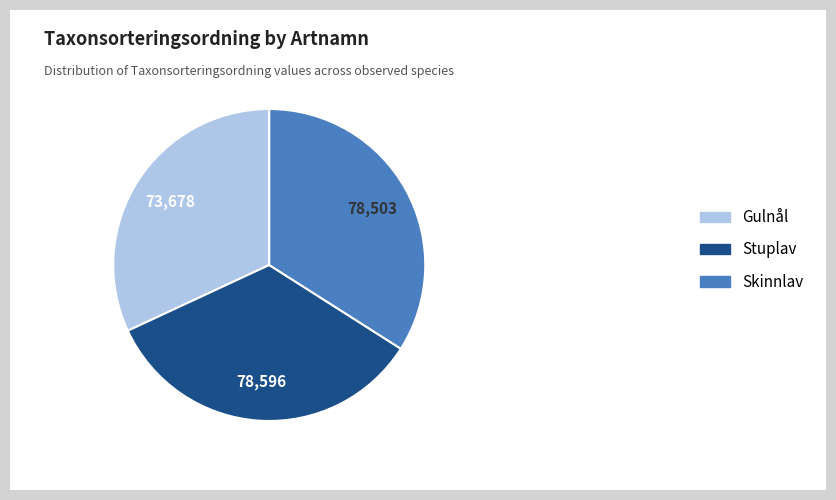

Does Skinnlav account for over 50% of the chart?

No